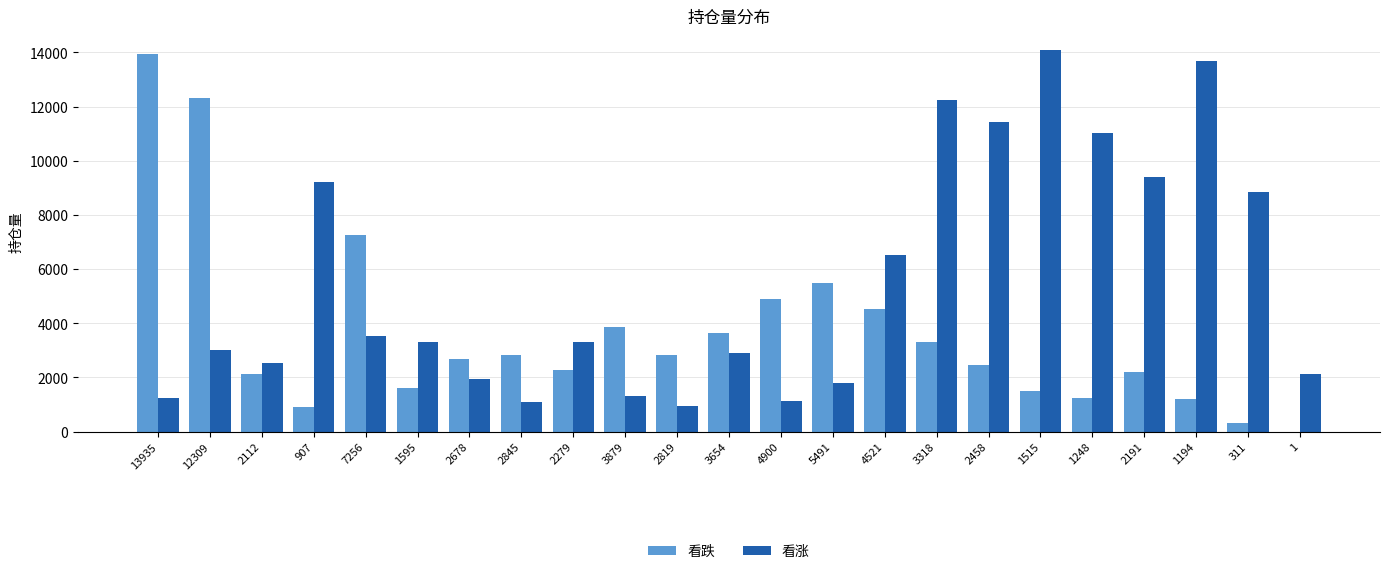

What is the sum of the 看涨 values at 4900 and 3318?

13385